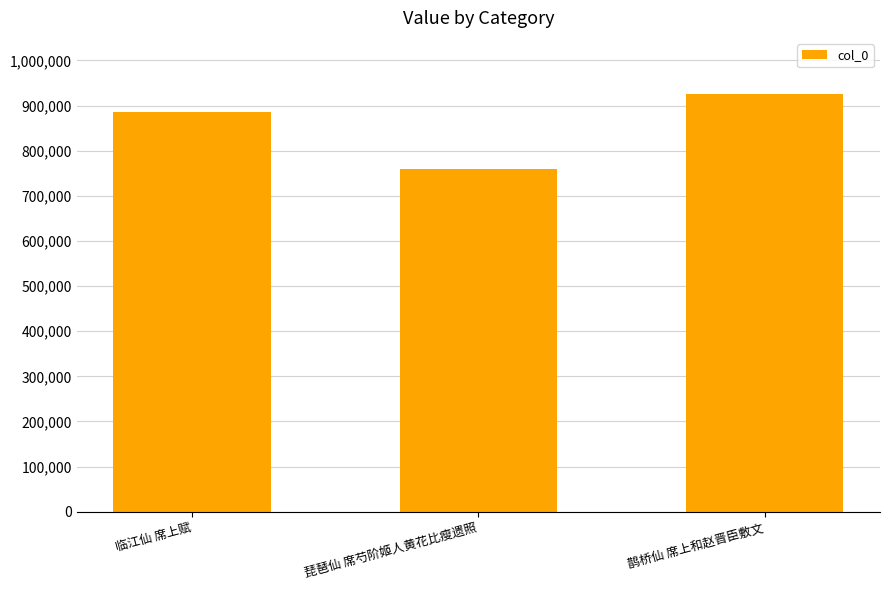

What value does the data have at 鹊桥仙 席上和赵晋臣敷文?

926122